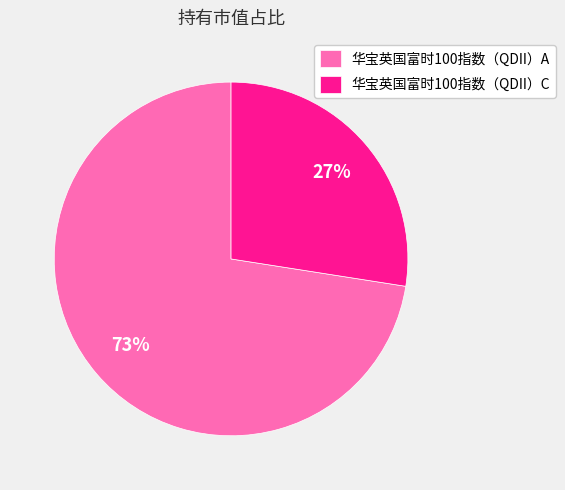

Is there a majority slice in this chart?

Yes